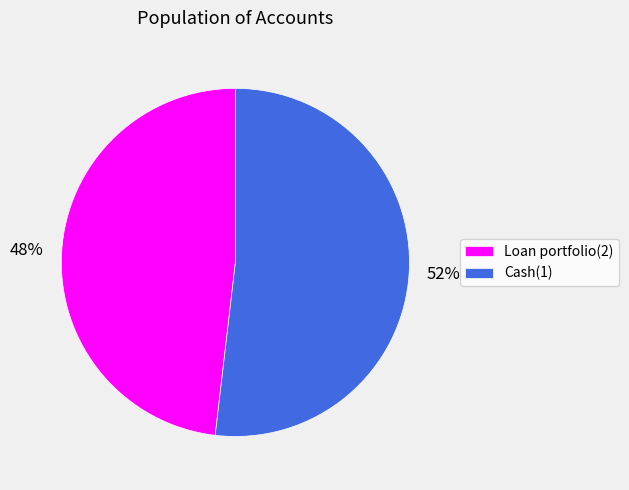

Combined, do Loan portfolio(2) and Cash(1) account for over 50%?

Yes